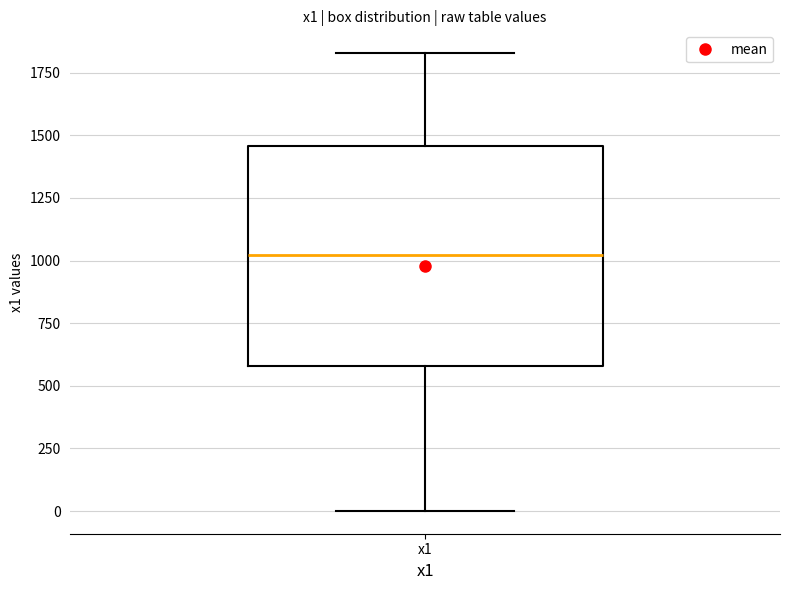

Read this box plot against the y-axis: the position of the median line, the range covered by the box, and the ends of both whiskers. The values are not printed on the chart, so give them approximately, as read against the axis.

median 1000, box 600 to 1450, whiskers 0 to 1850